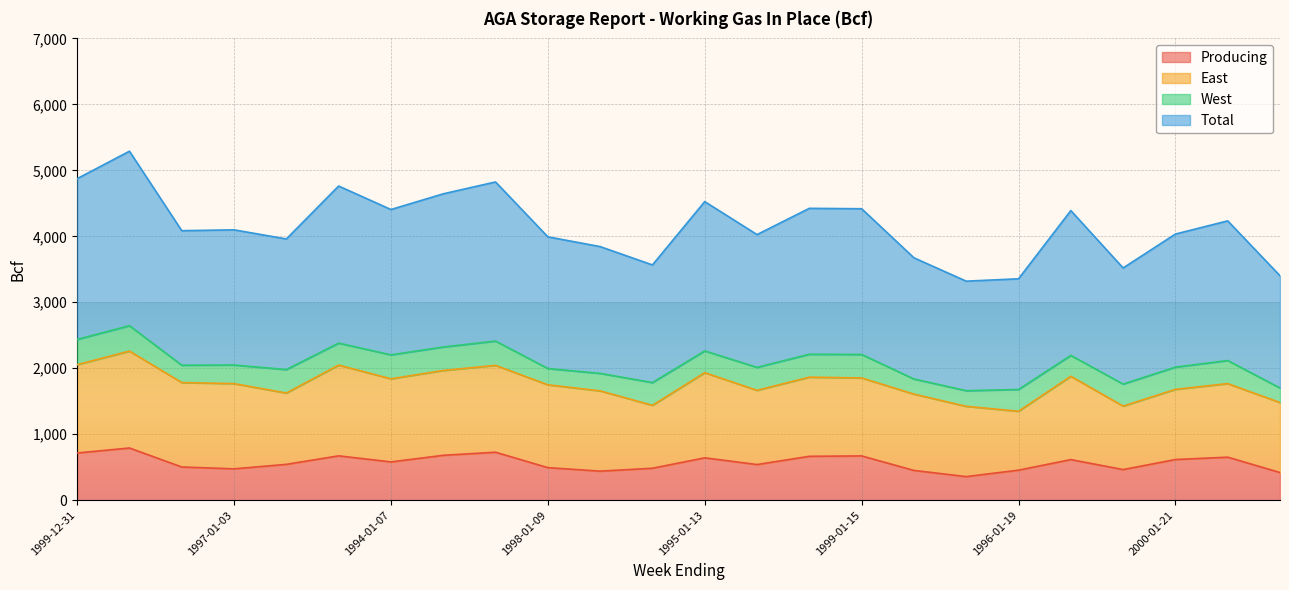

What is the lowest value of the Producing series?

357